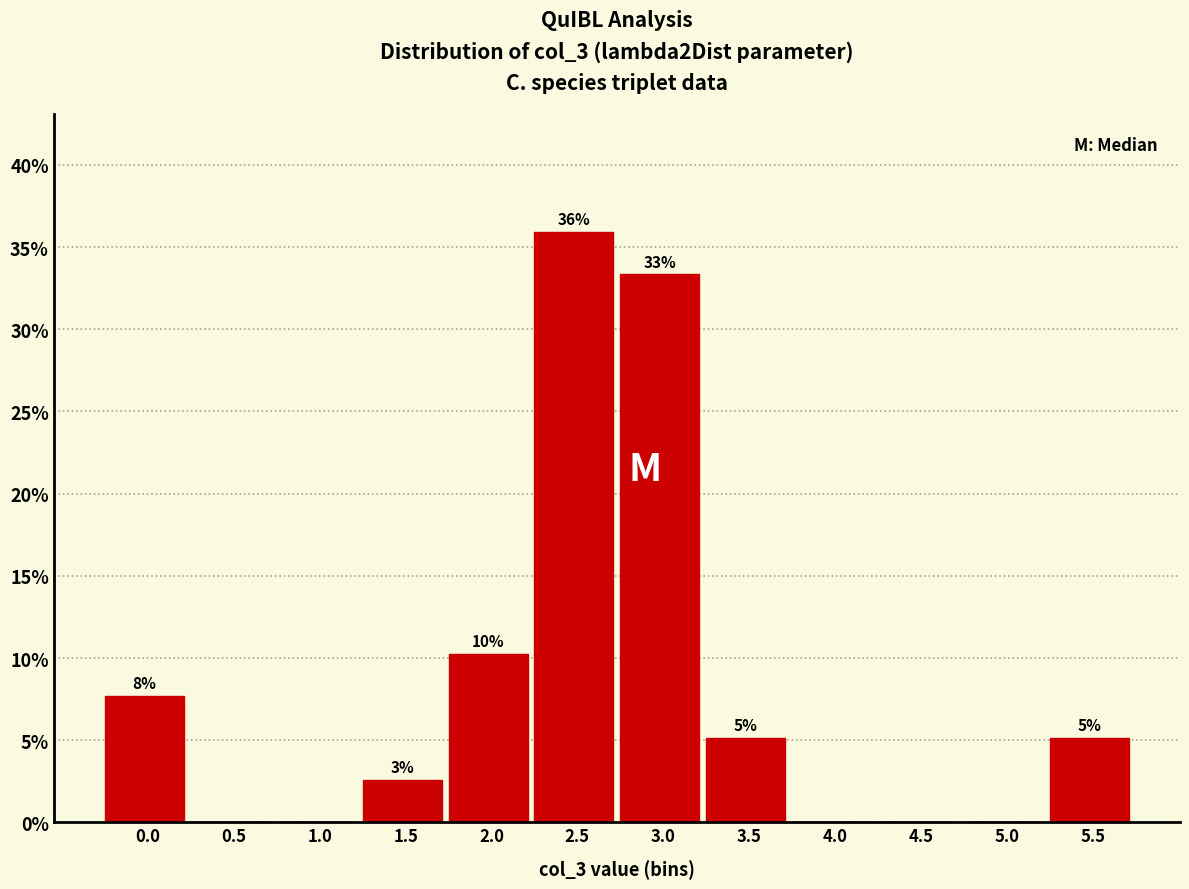

Are the bars horizontal?

No